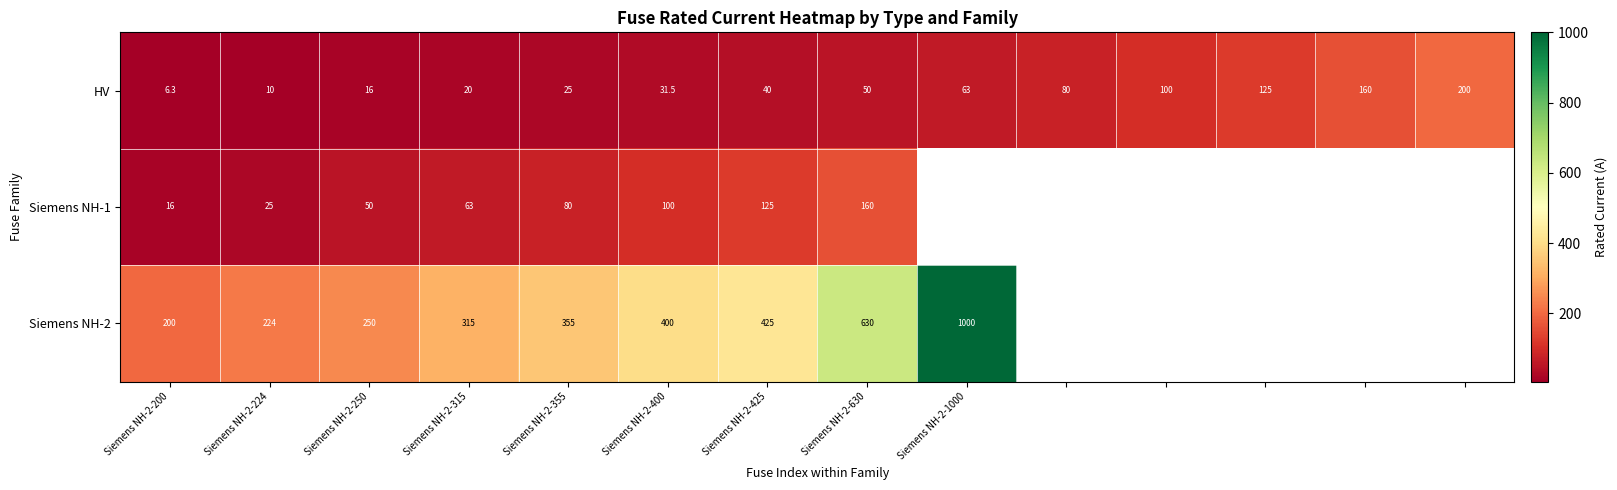

Count the number of categories in the chart.

14